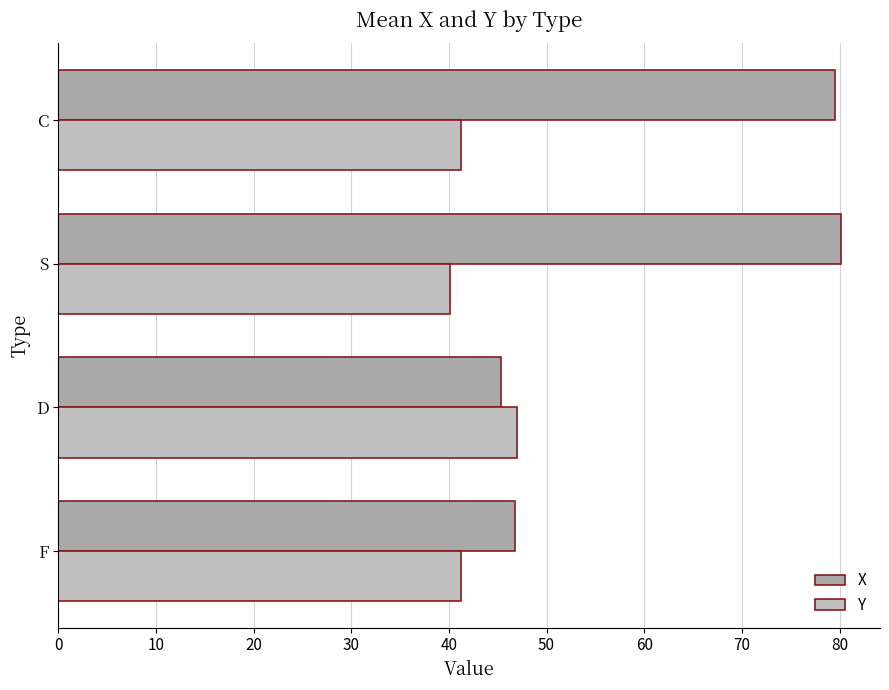

How many series are shown in this chart?

2